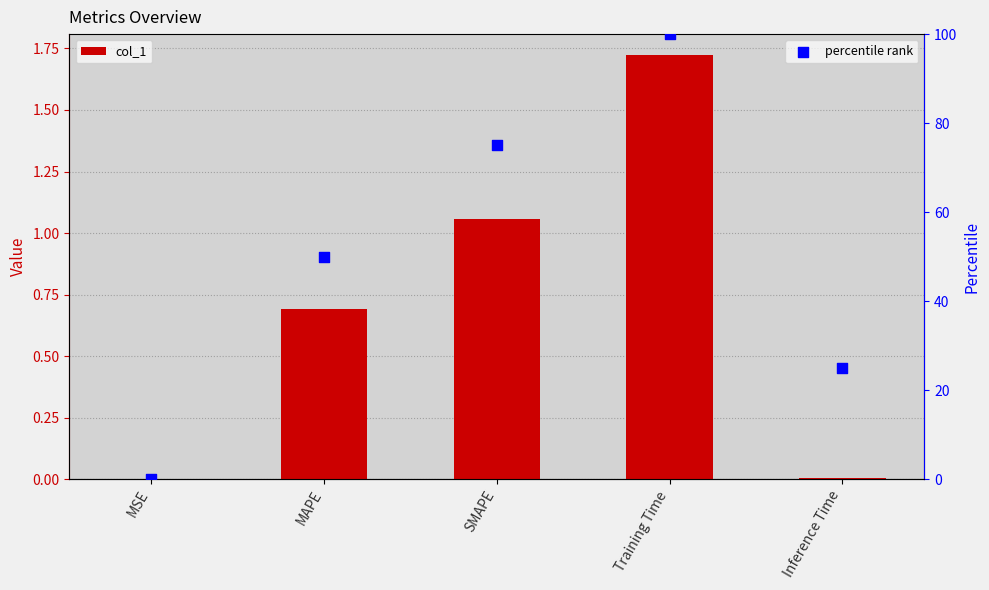

At how many categories does at least one series exceed 31?

3